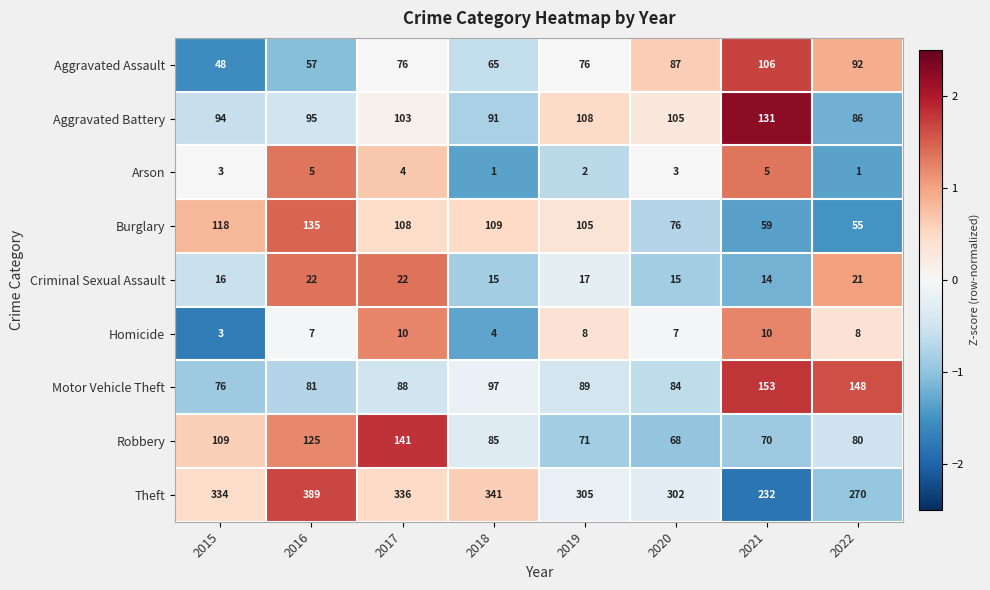

How many distinct data groups are displayed?

9